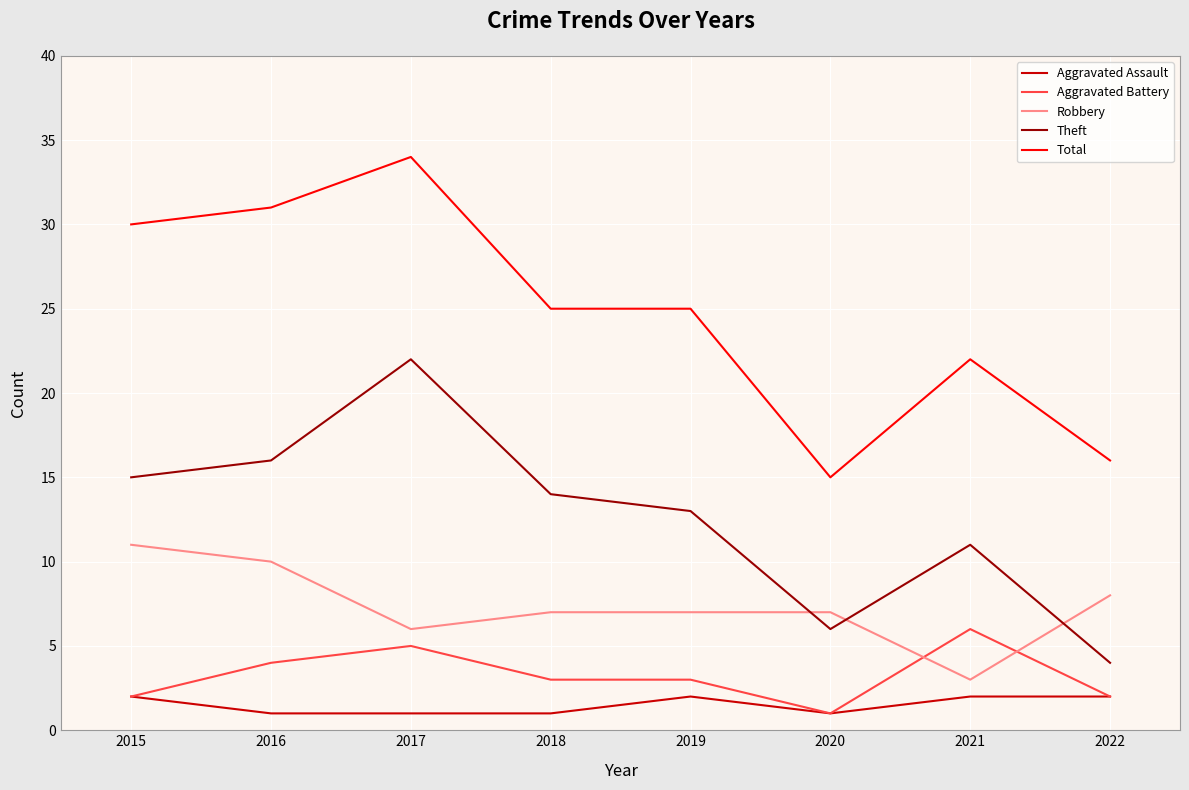

True or false: Total and Theft intersect in this chart.

False